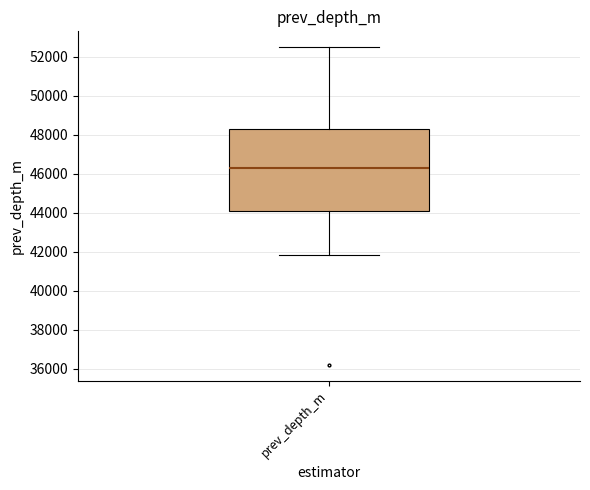

Where is the upper edge of the box for prev_depth_m on the y-axis? The values are not printed on the chart, so give them approximately, as read against the axis.

48200